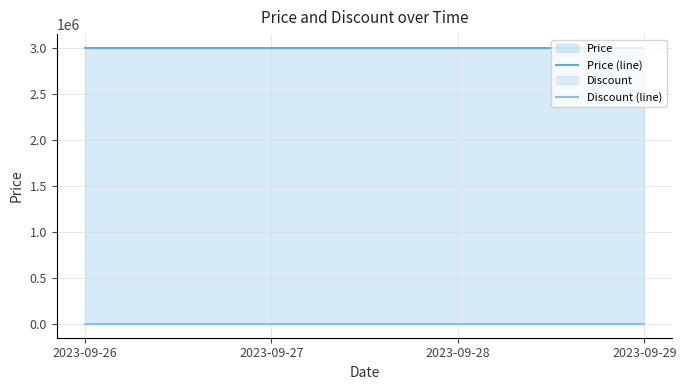

Is it true that Price (line) equals 3000000 at 2023-09-29?

True